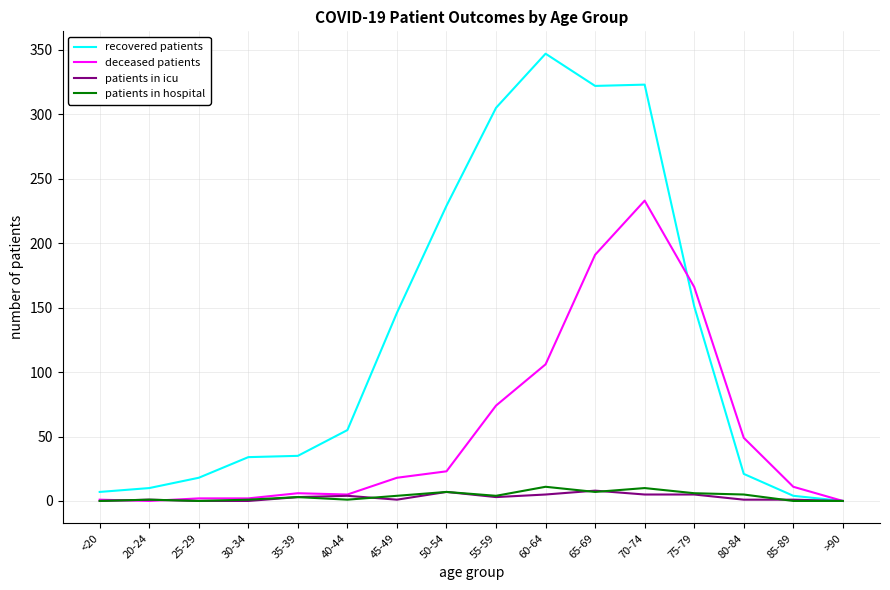

Where do recovered patients and deceased patients first cross each other?

70-74 and 75-79